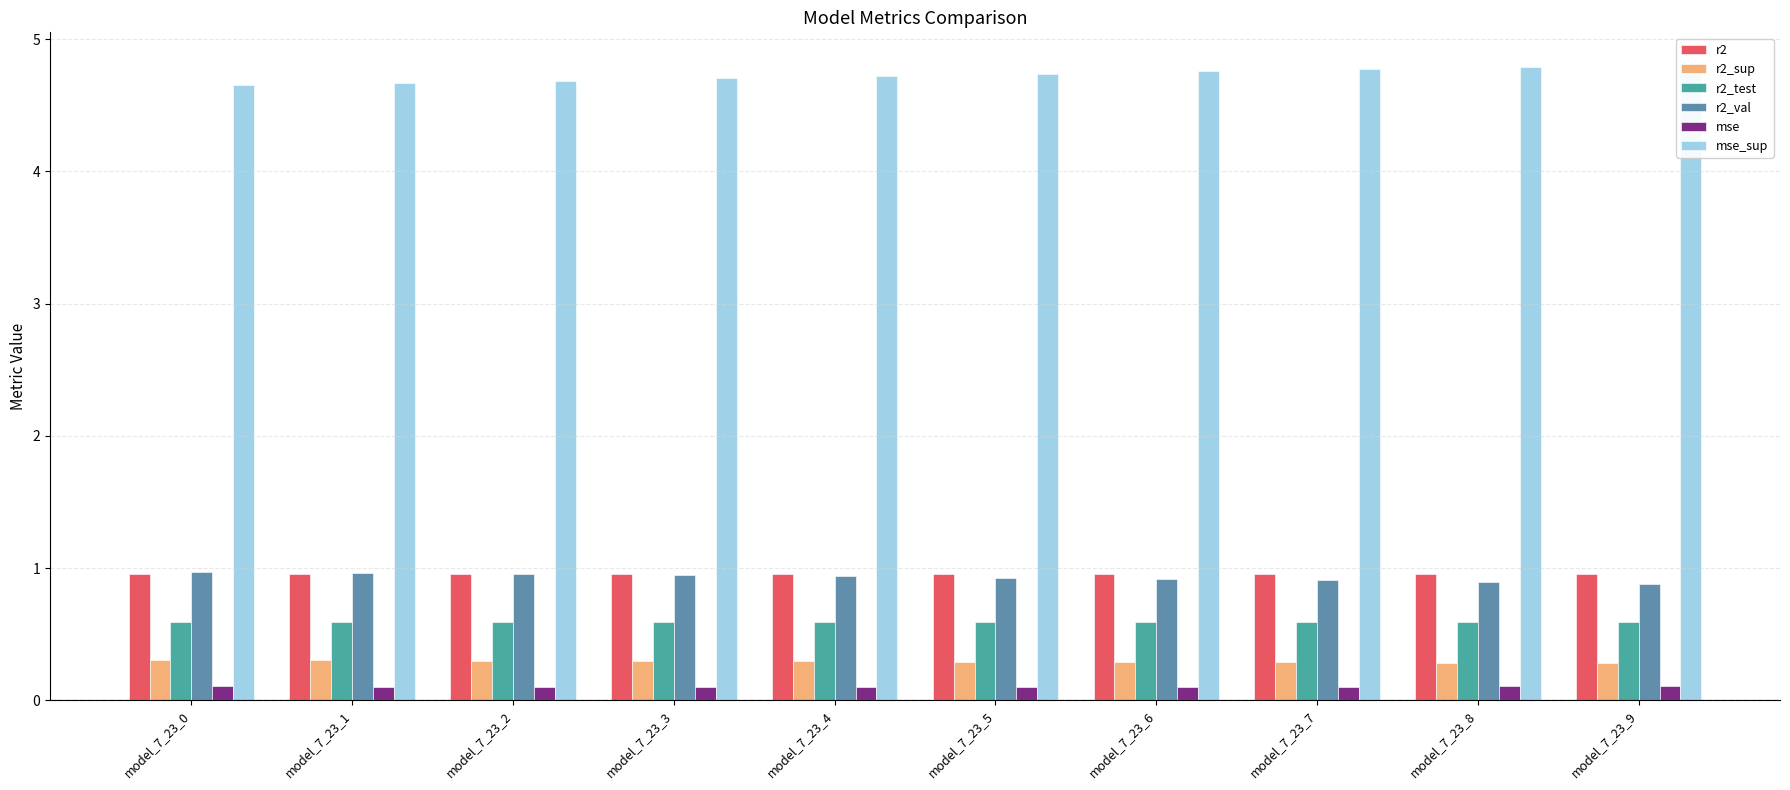

What is the difference between the maximum and minimum values in the mse_sup series?

0.2